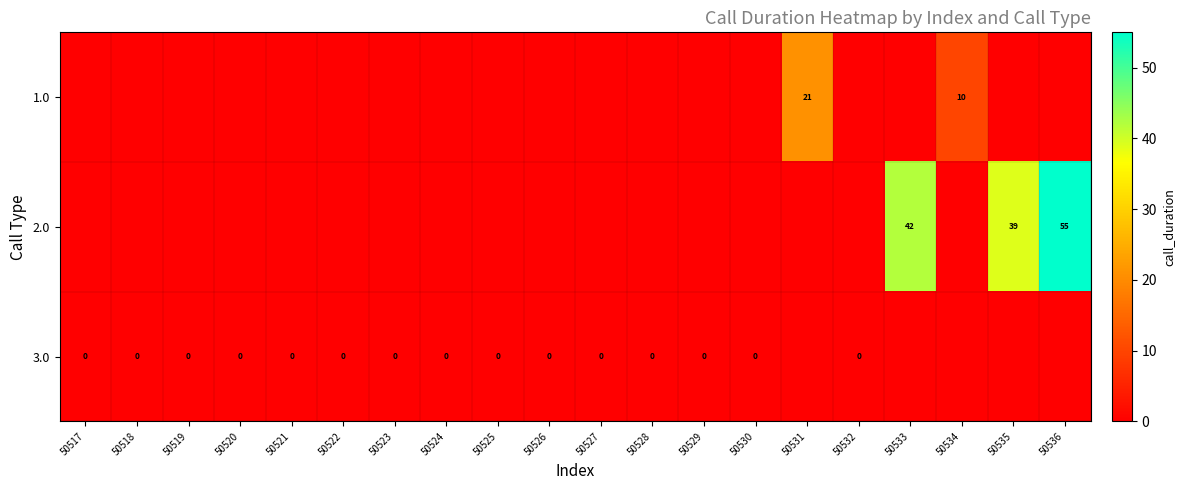

The 1.0 series shows 10 at 50534. True or false?

True